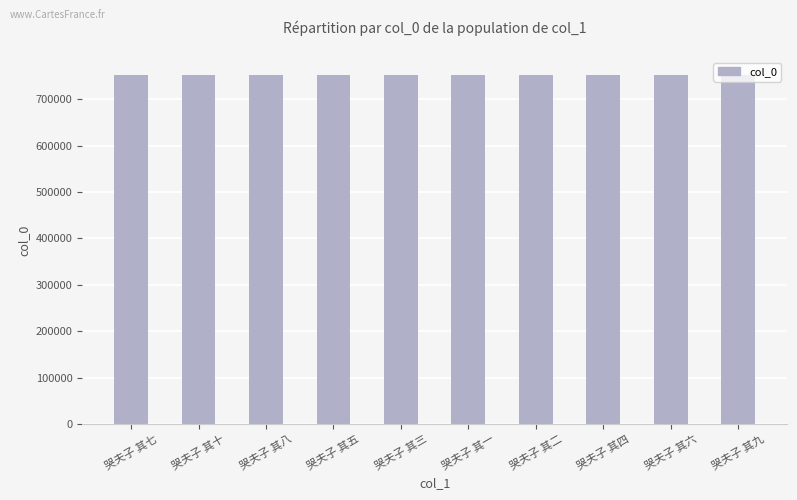

What is the label of the 3rd bar from the right?

哭夫子 其四